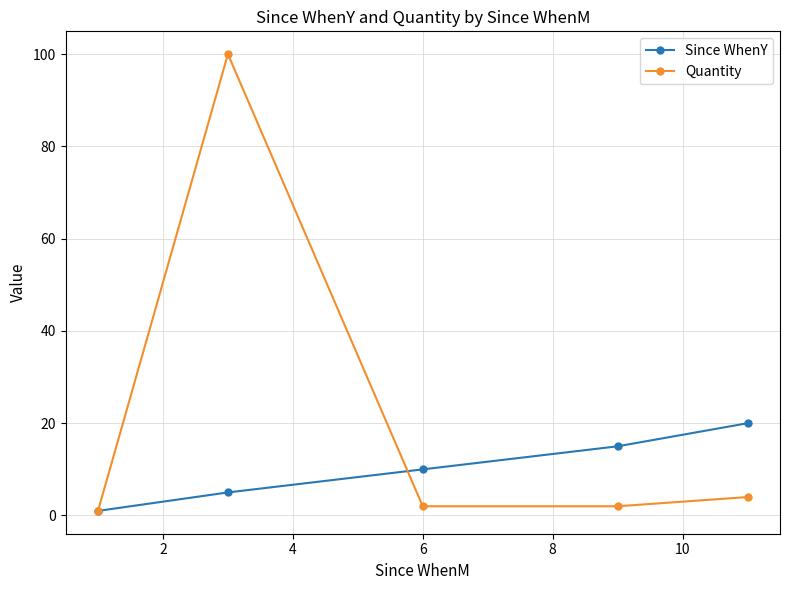

Rank the series by their average value, from highest to lowest.

Quantity, Since WhenY